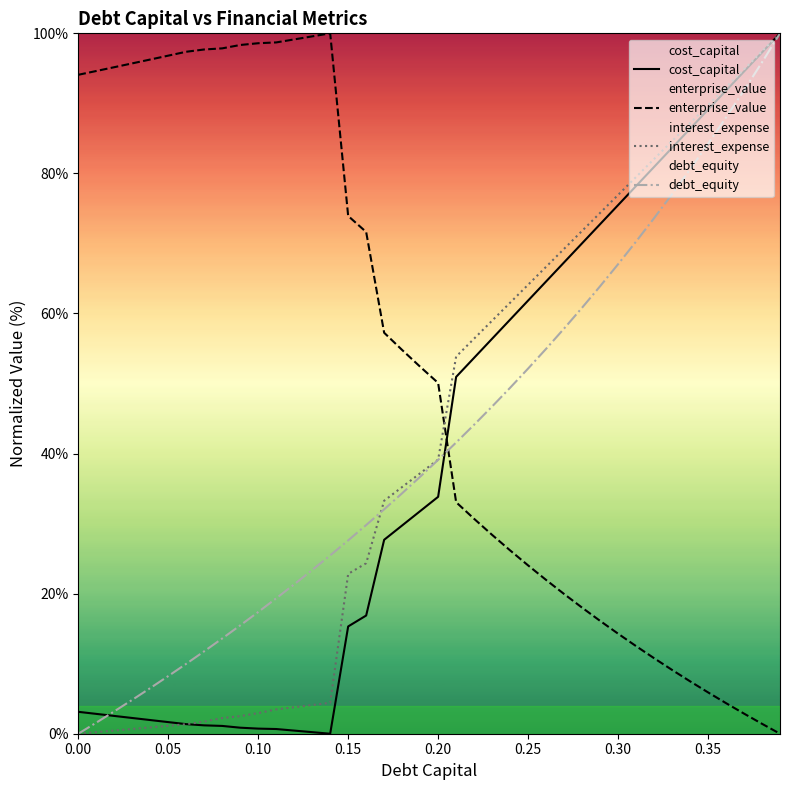

How many interior local valleys does the cost_capital series have?

1